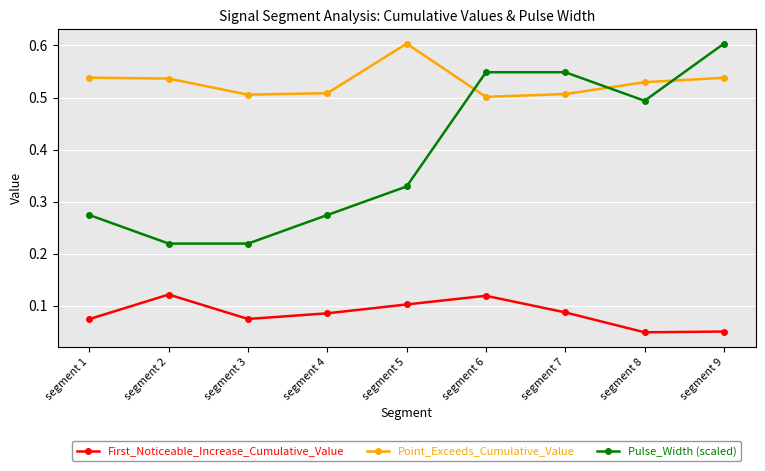

What is the difference between the maximum and minimum values in the Pulse_Width (scaled) series?

0.4